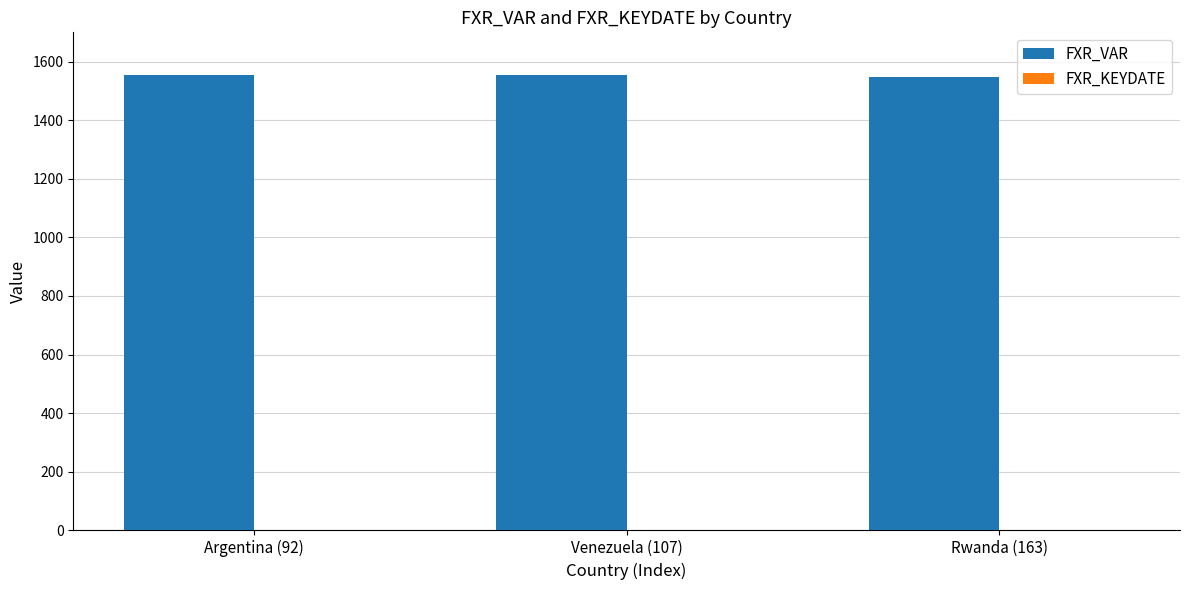

What is the label of the 1st bar from the right?

Rwanda (163)